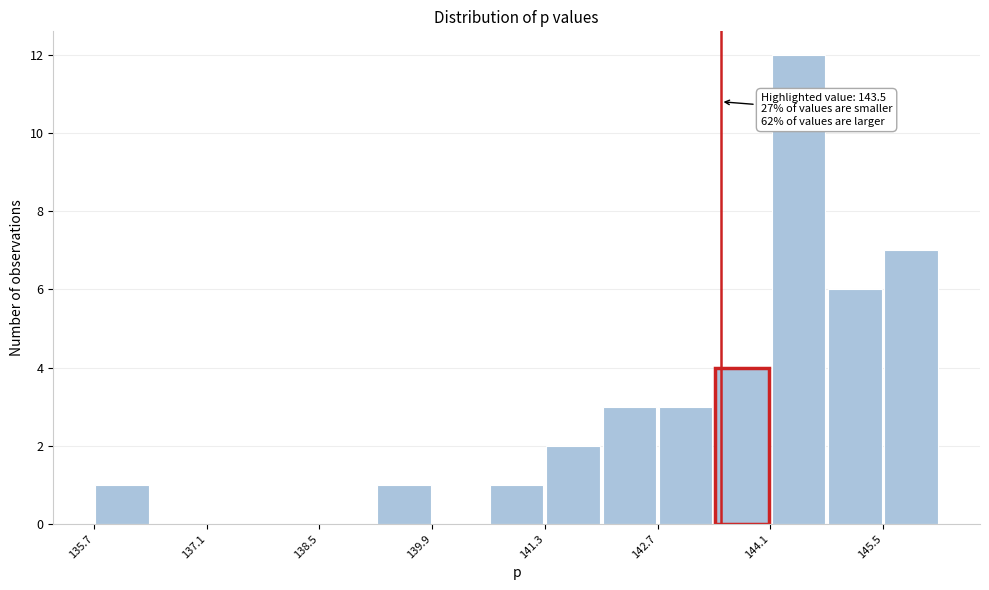

Read against the x-axis, roughly where is the centre of the tallest bar?

144.4